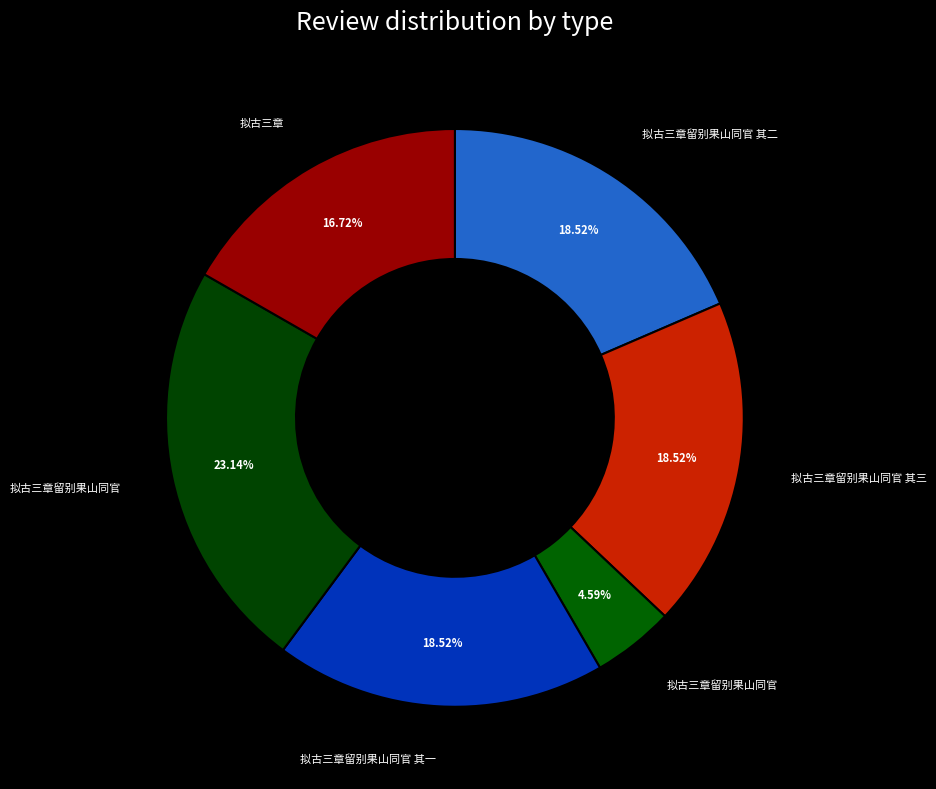

How many slices are in this pie chart?

6